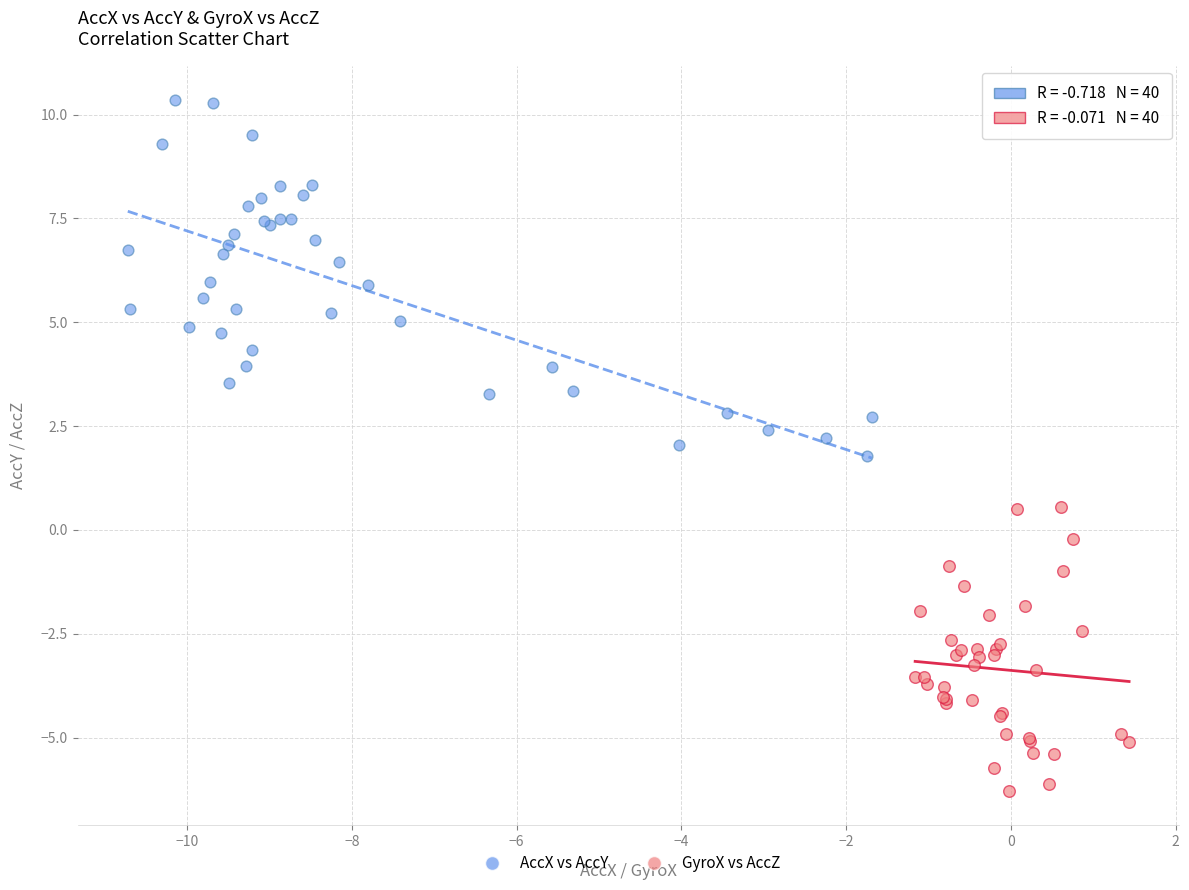

Which series contains the lowest Y value?

GyroX vs AccZ